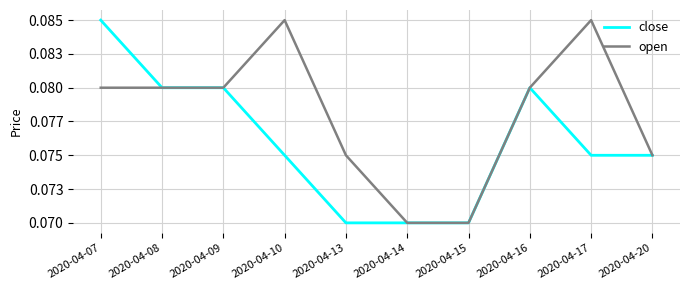

Count the close values in the range 0 to 1.

10